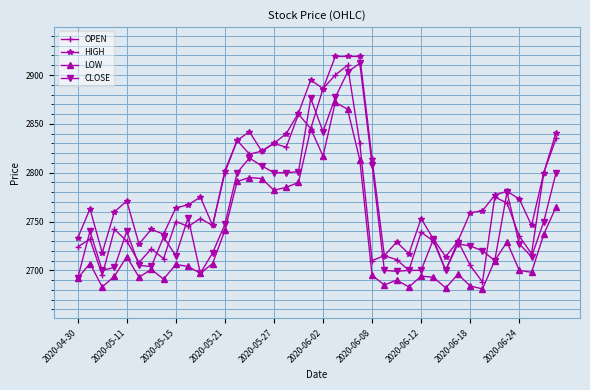

True or false: LOW and HIGH intersect in this chart.

False